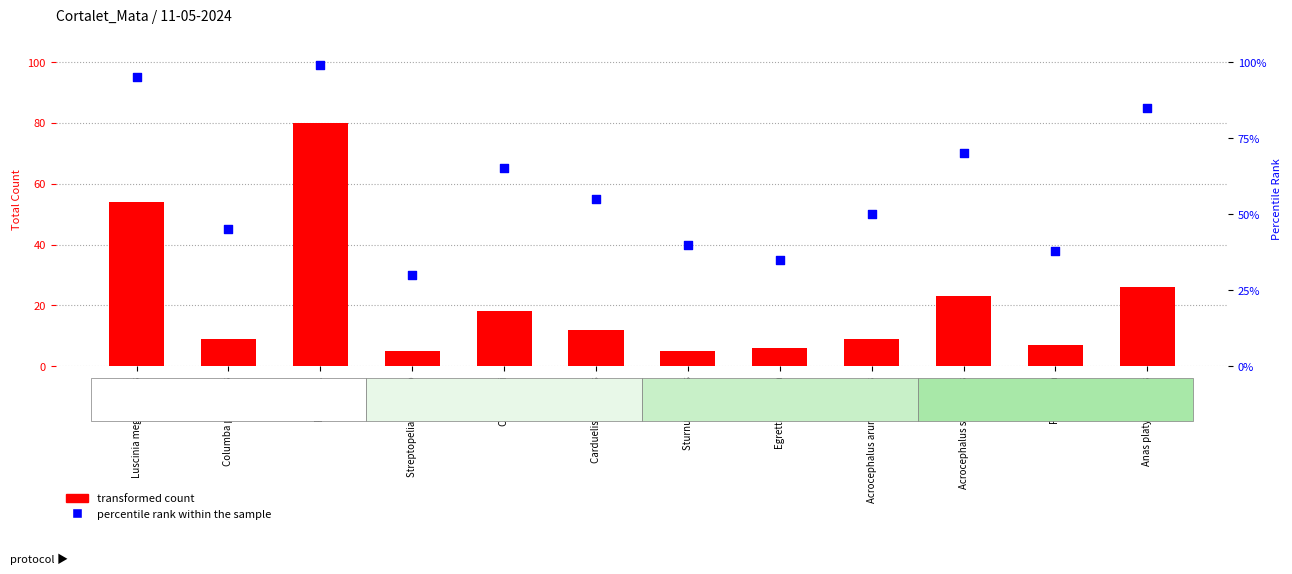

Which series contains the highest Y value?

percentile rank within the sample